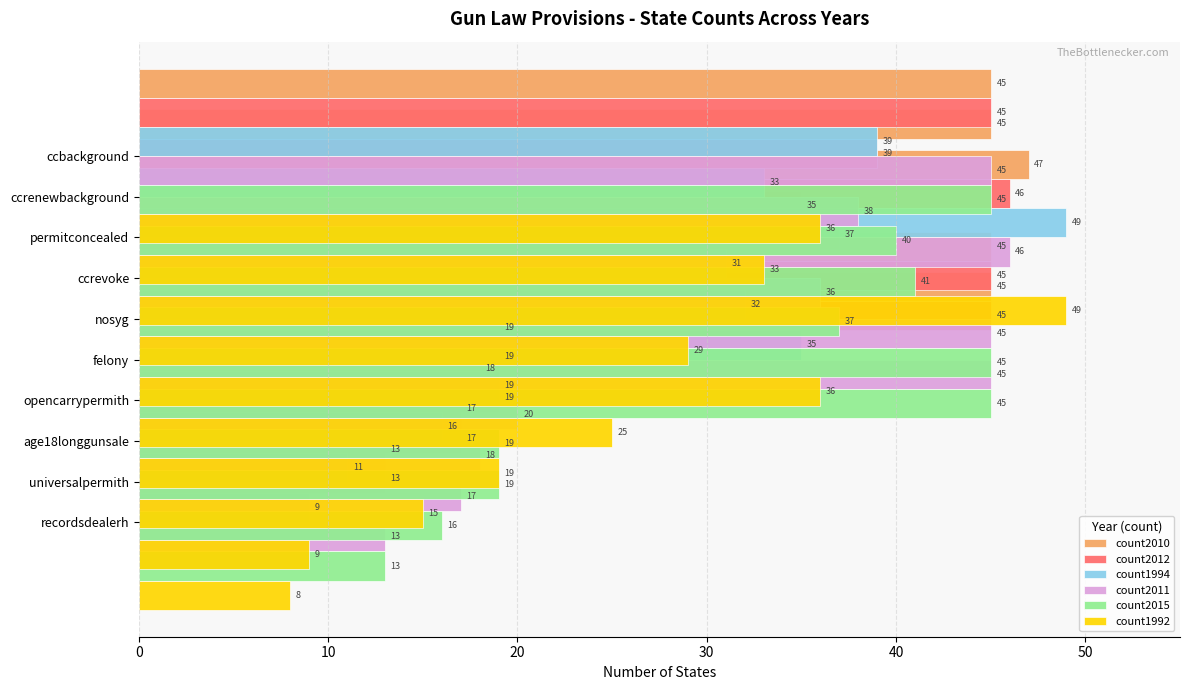

Is it true that count2012 equals 46 at ccrenewbackground?

True